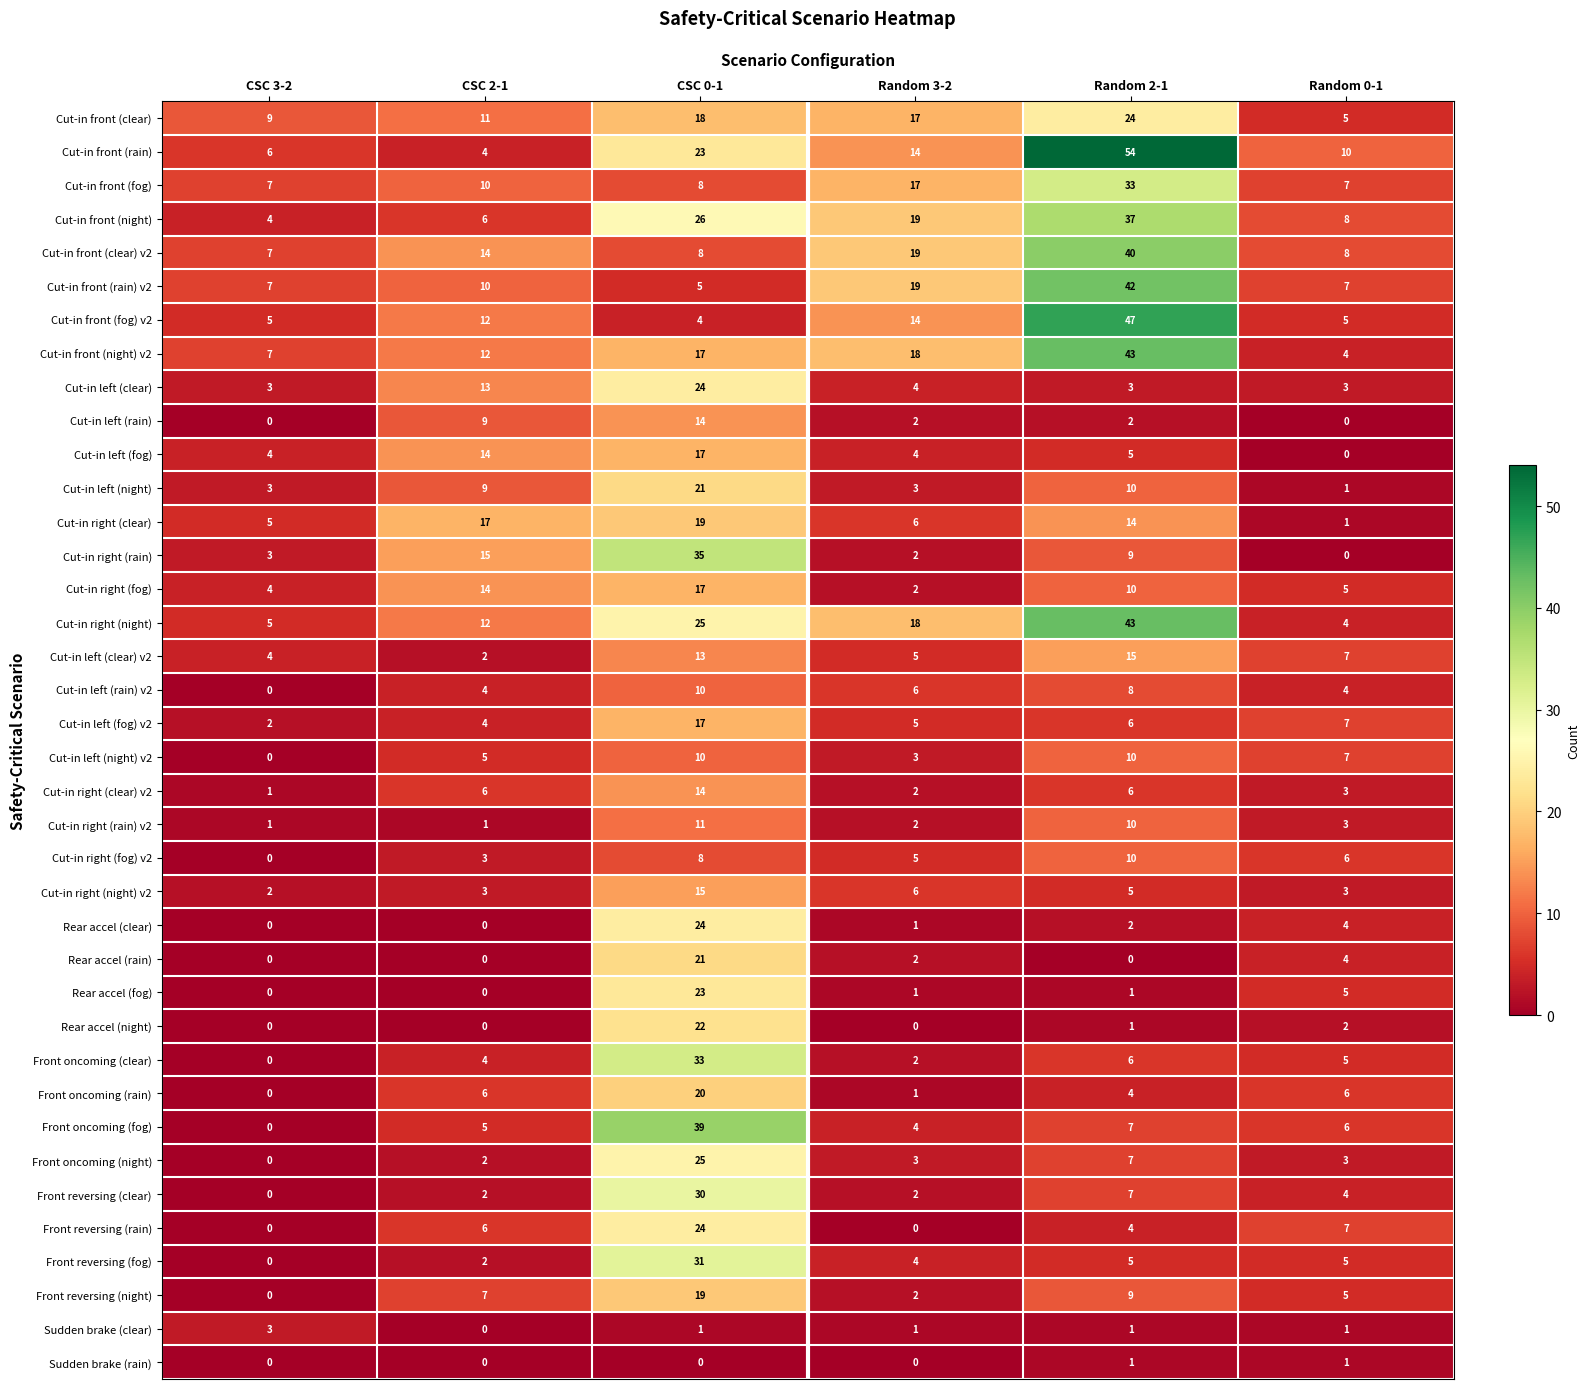

What is the maximum value shown in the chart?

54